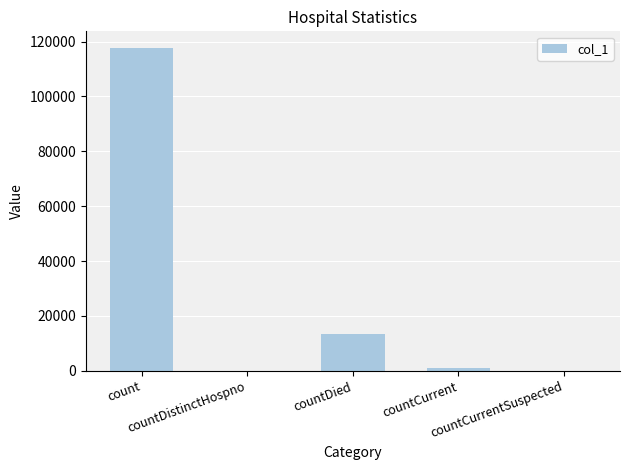

What is the change in value from countDistinctHospno to countDied?

+13603